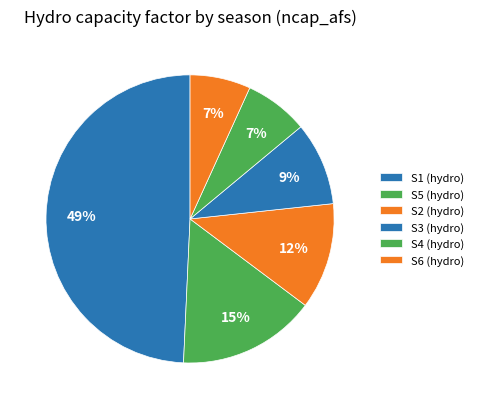

Count the number of slices in the pie.

6